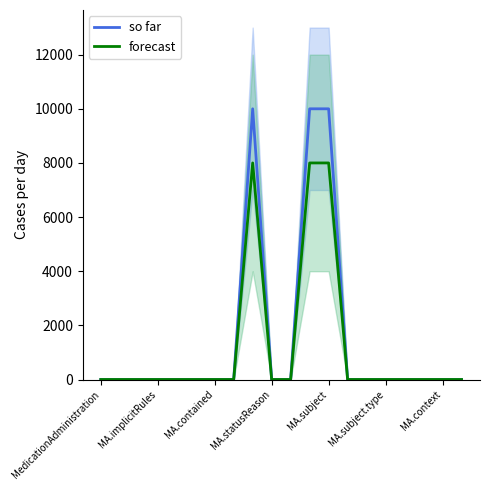

What is the highest value of the forecast series?

8000